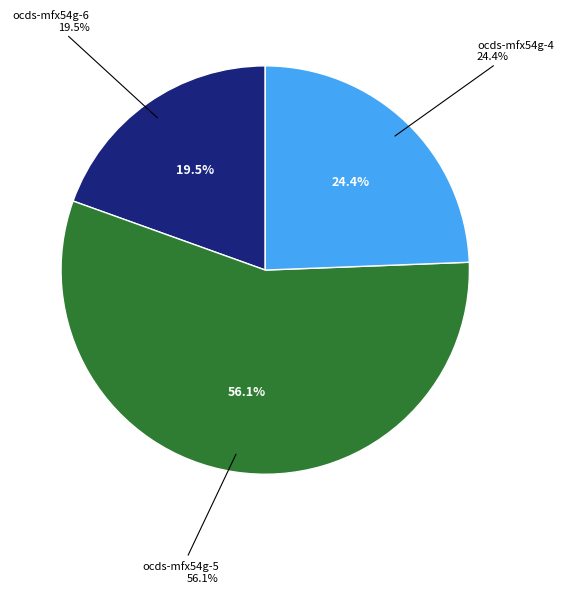

Which category has the biggest portion of the pie?

ocds-mfx54g-5